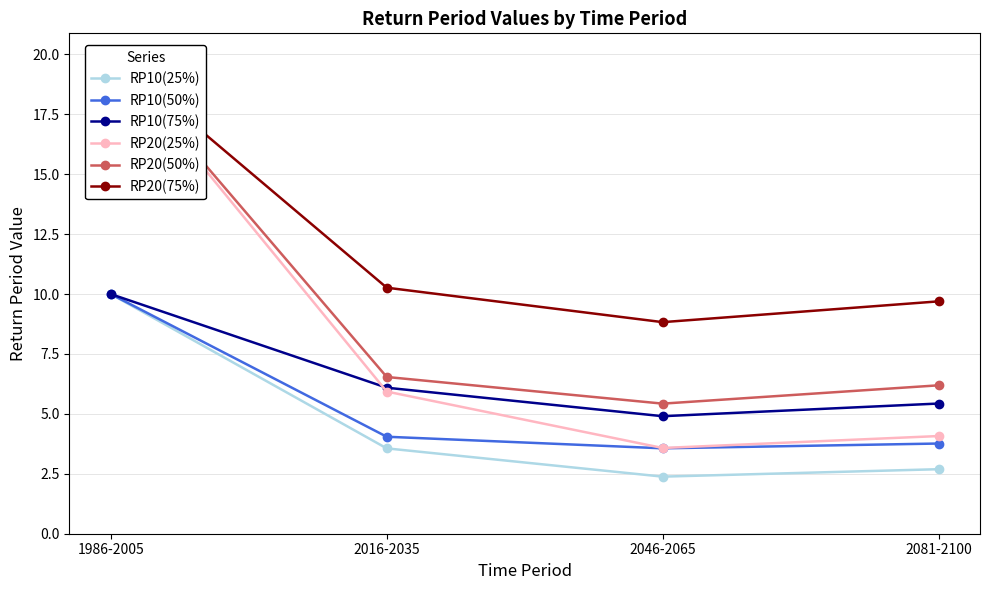

Between 1986-2005 and 2046-2065, which series saw the biggest shift?

RP20(25%)